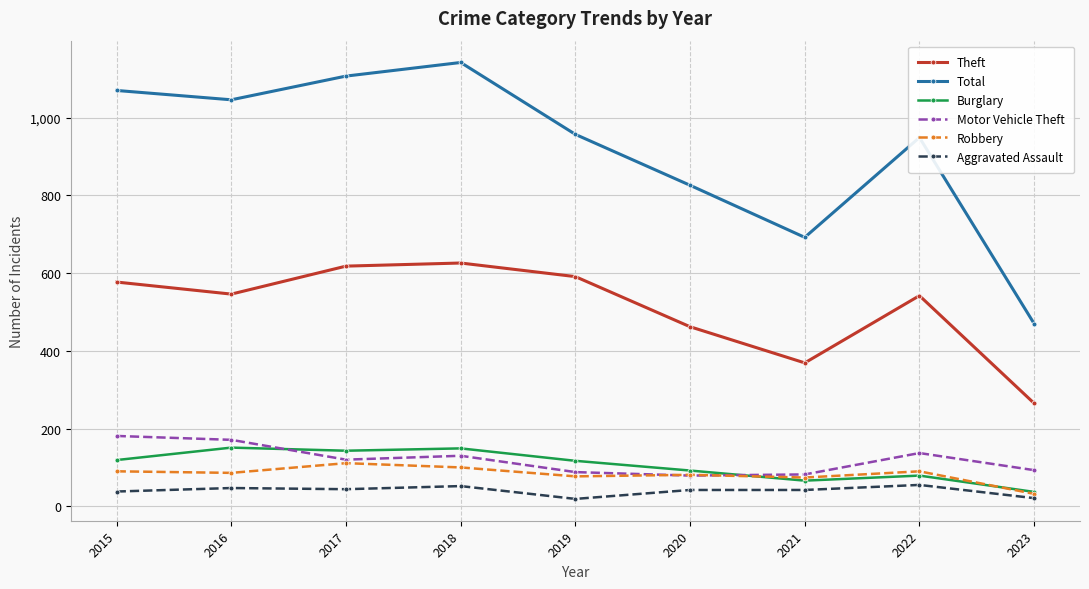

At how many categories does at least one series exceed 344?

9